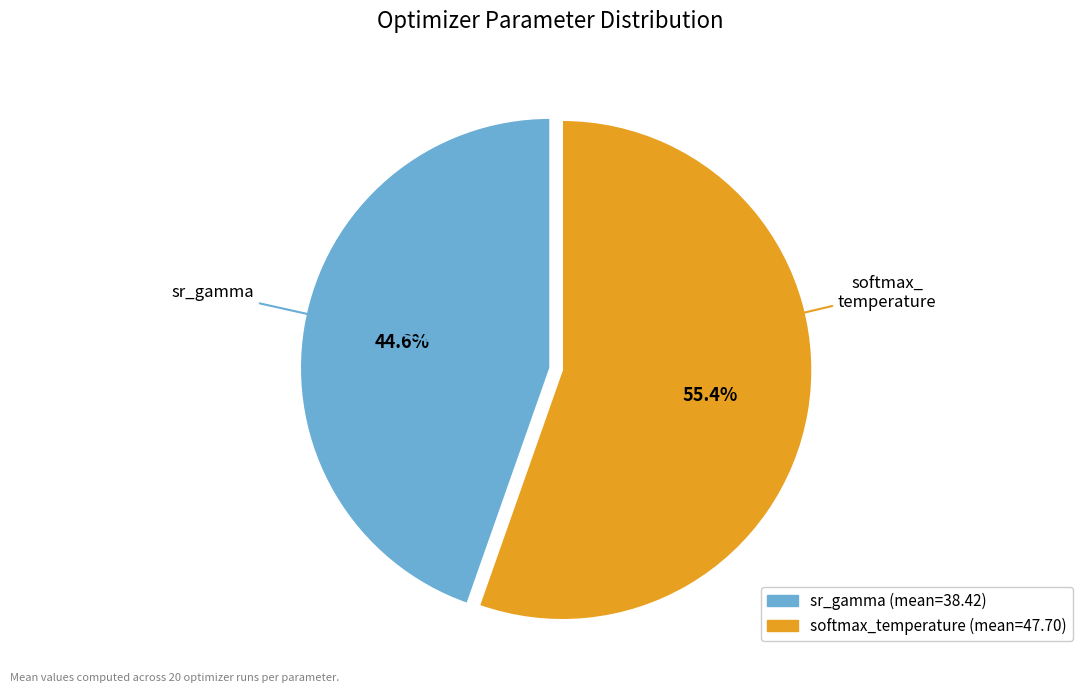

Do softmax_temperature and sr_gamma together represent more than half of the pie?

Yes